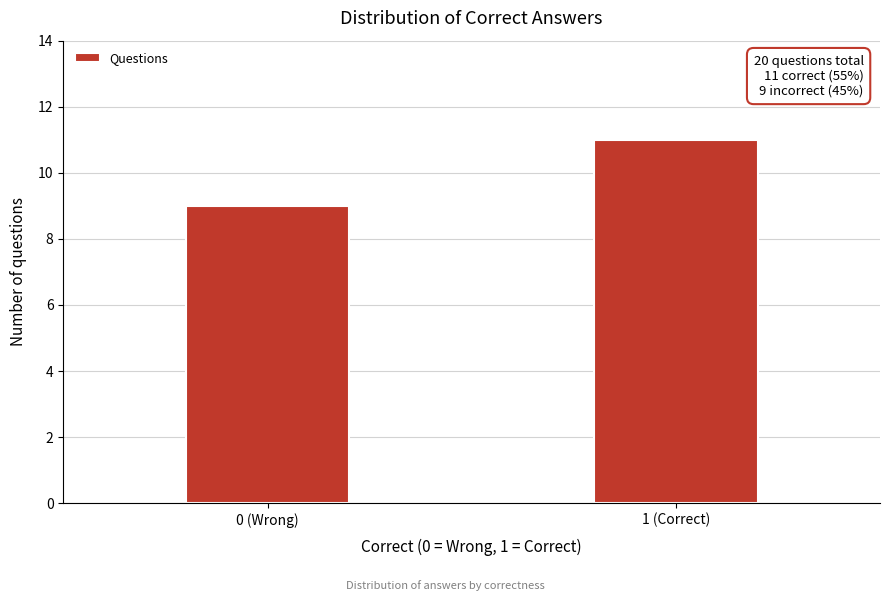

Reading left to right, what are all the values shown in this chart?

0 (Wrong)=9	1 (Correct)=11